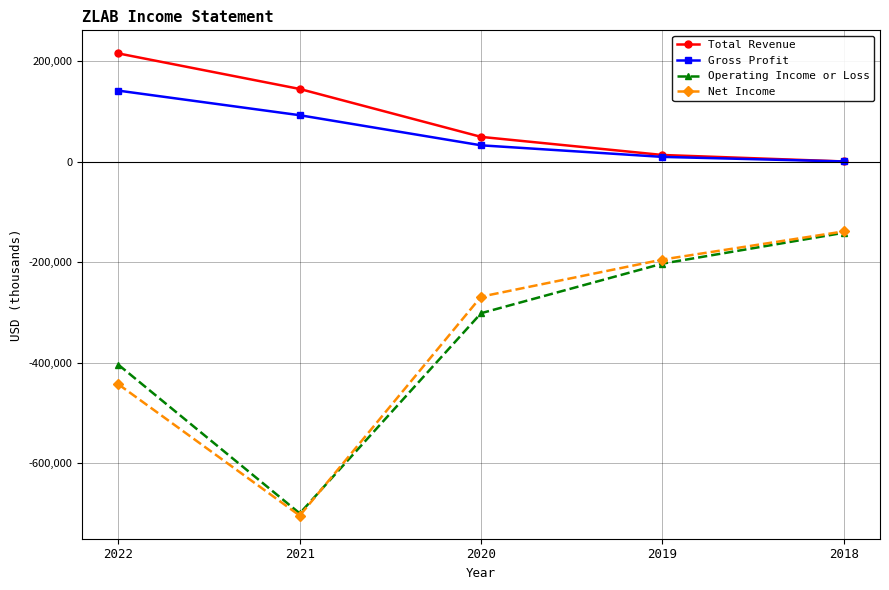

What is the total value across all series at 2019?

-376100